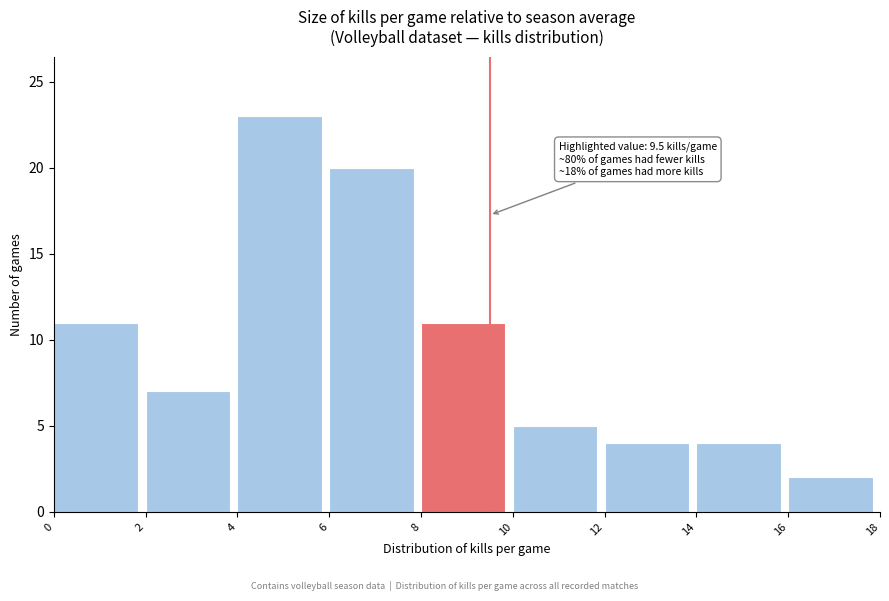

Over which range of the x-axis is the bar tallest?

4 to 6